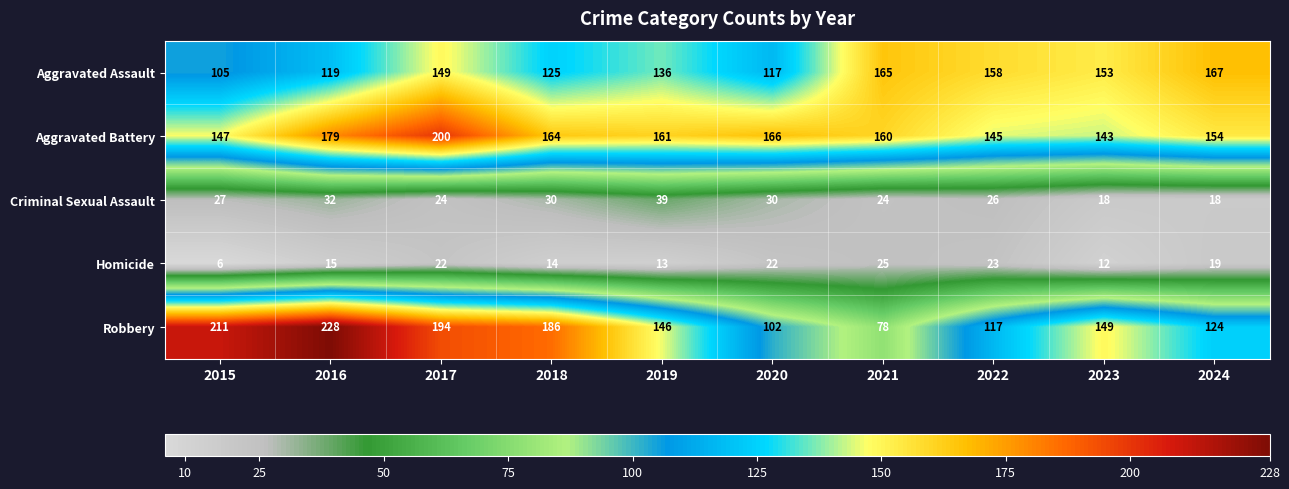

Where is Criminal Sexual Assault nearest to the value 28?

2015